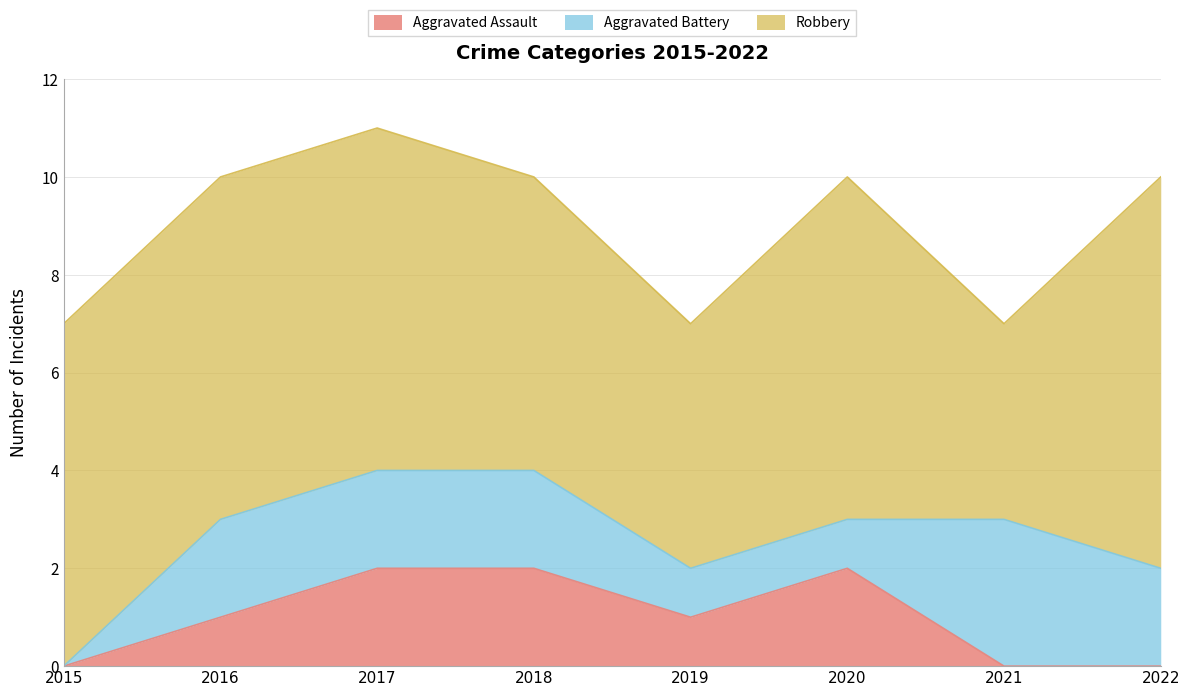

How many data points in Robbery are less than 7?

3